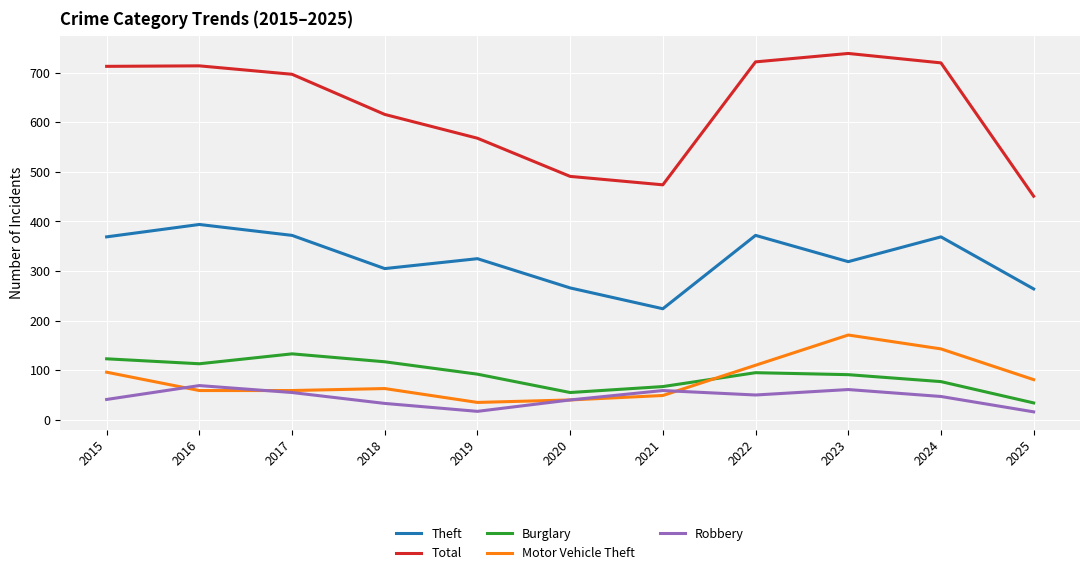

What is the total value across all series at 2024?

1356